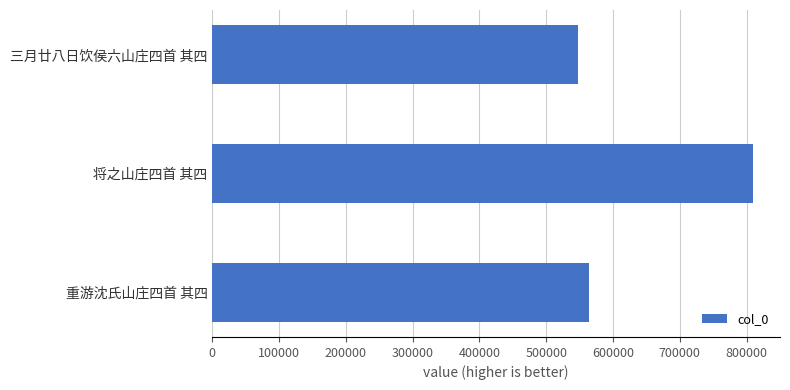

What is the label of the 1st bar from the top?

三月廿八日饮侯六山庄四首 其四